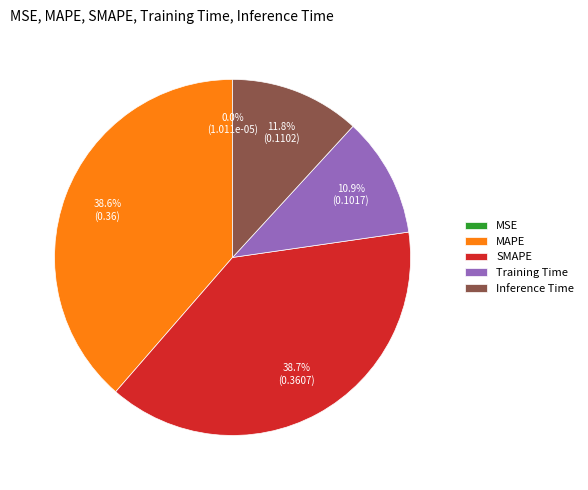

Which has a higher value, Training Time or SMAPE?

SMAPE